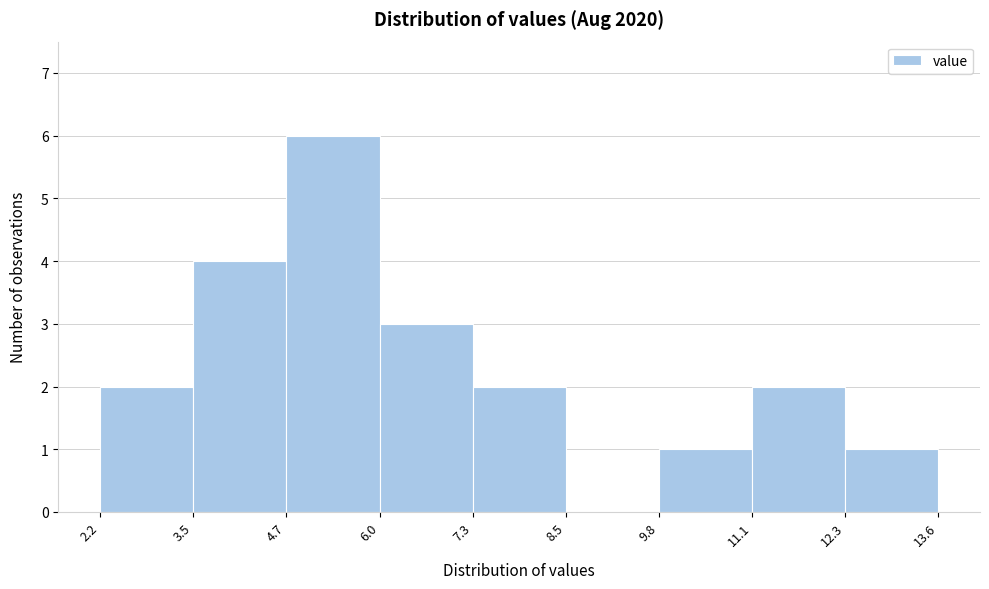

Reading left to right, list every bar in this chart as the range it spans on the x-axis followed by its height. The values are not printed on the chart, so give them approximately, as read against the axis.

2.2 to 3.5: 2
3.5 to 4.7: 4
4.7 to 6.0: 6
6.0 to 7.3: 3
7.3 to 8.5: 2
8.5 to 9.8: 0
9.8 to 11.1: 1
11.1 to 12.3: 2
12.3 to 13.6: 1